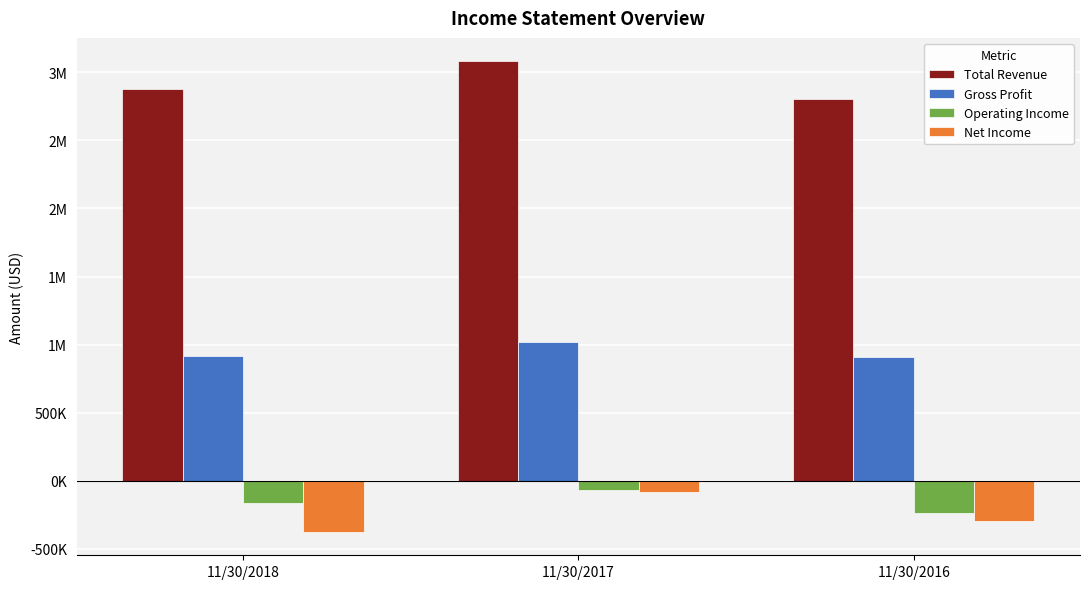

What are all the series names shown in the legend?

Total Revenue, Gross Profit, Operating Income, Net Income